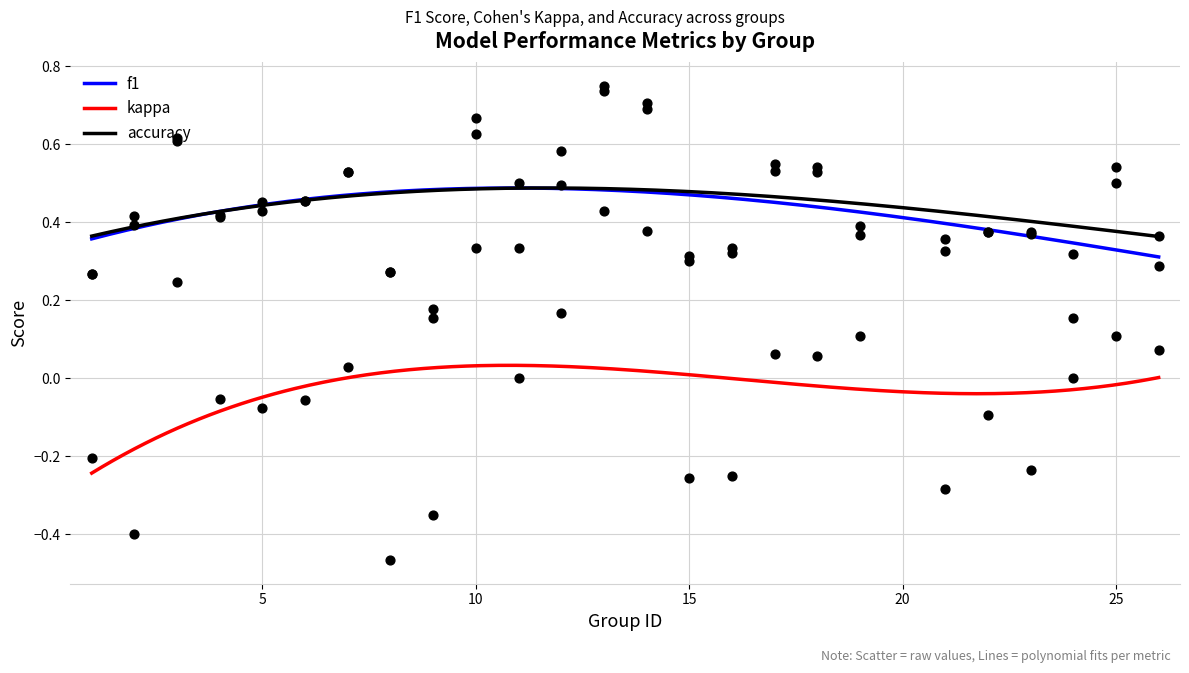

At how many categories does at least one series exceed 0?

25